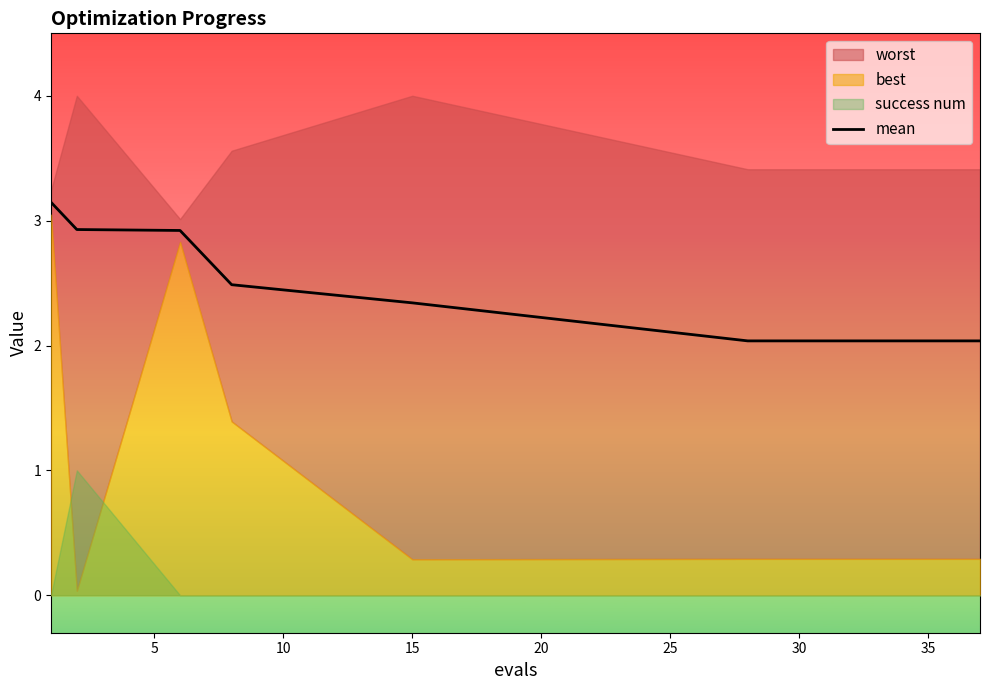

True or false: the data has more than 2 interior local peaks.

False